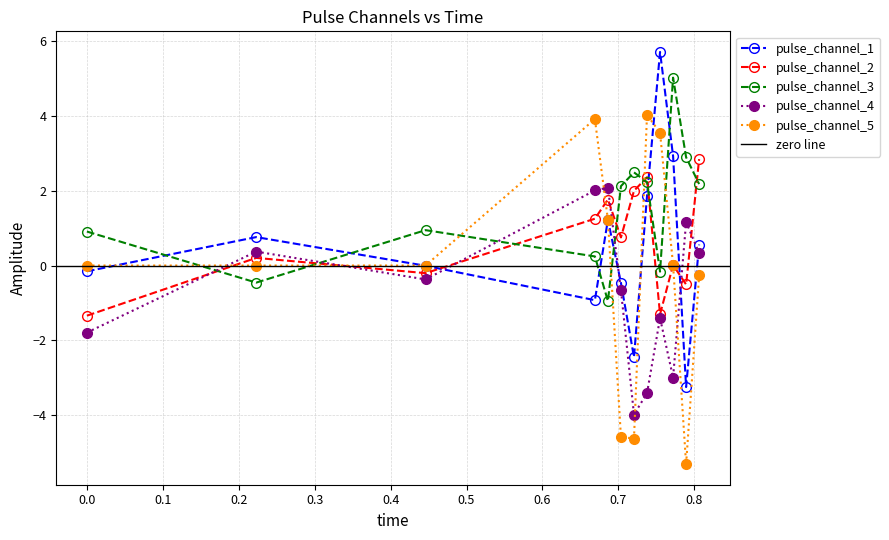

Rank the series at 0.7548808716237545 from lowest to highest value.

pulse_channel_4, pulse_channel_2, pulse_channel_3, pulse_channel_5, pulse_channel_1